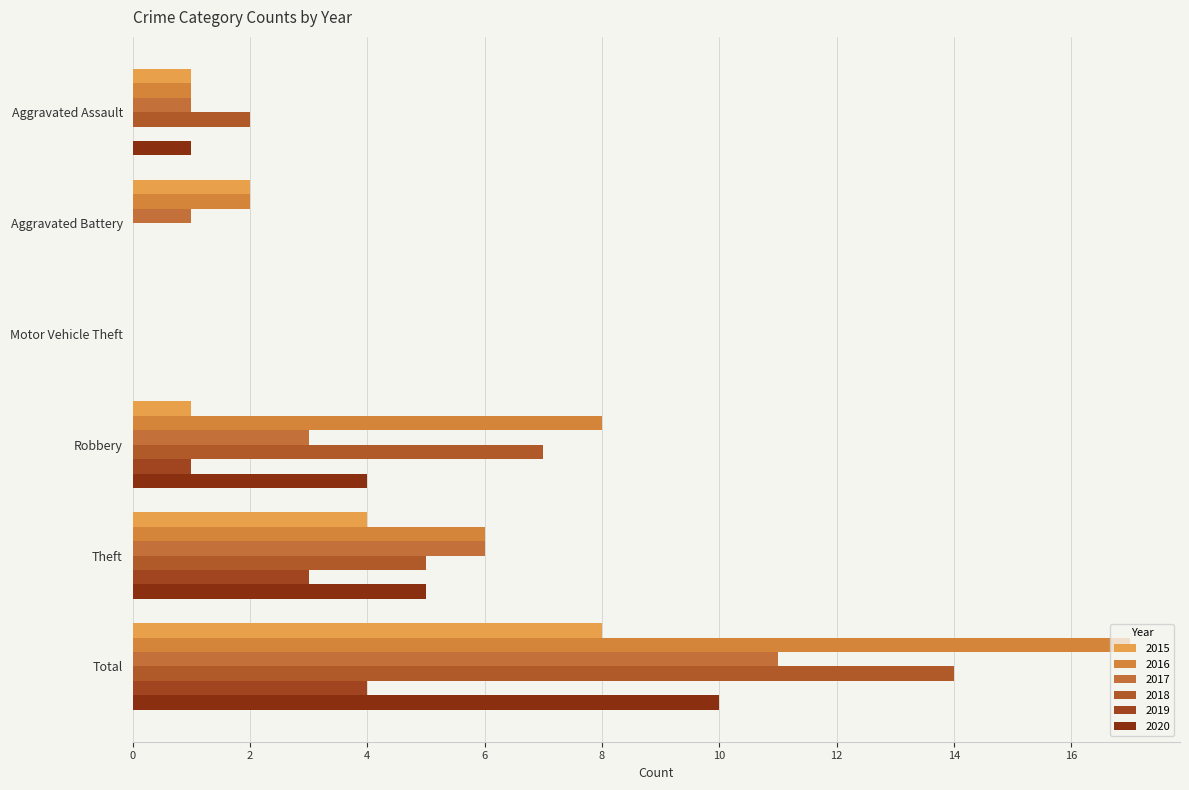

At which category does the chart reach its peak across all series?

Total